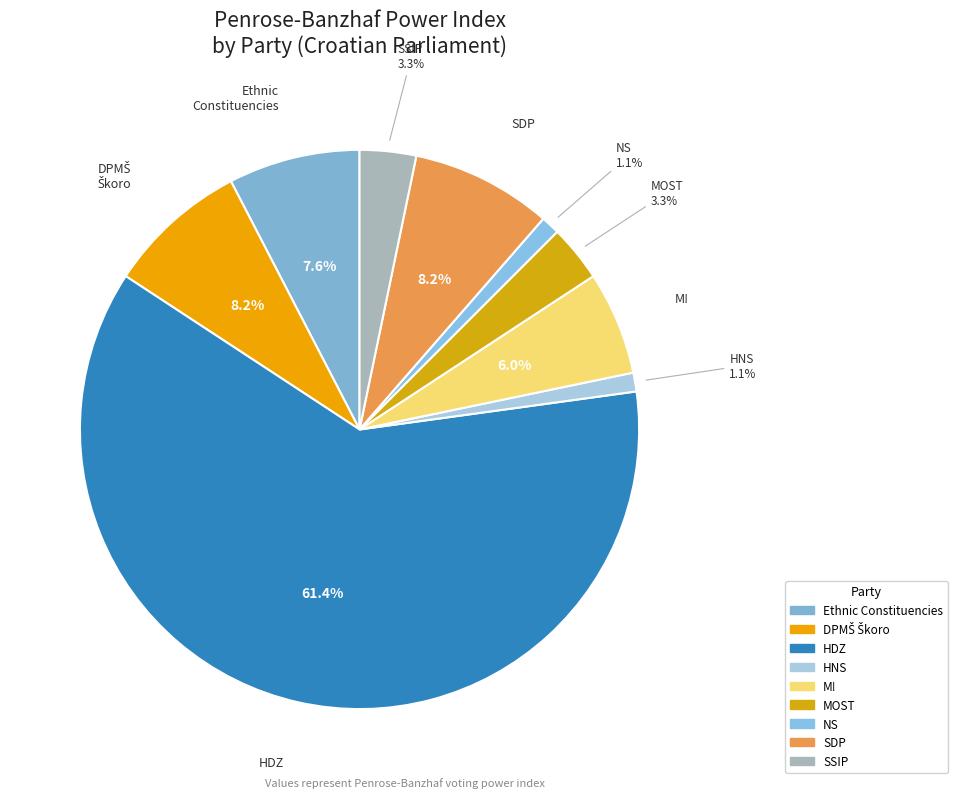

True or false: SSIP accounts for 3% of the total.

True